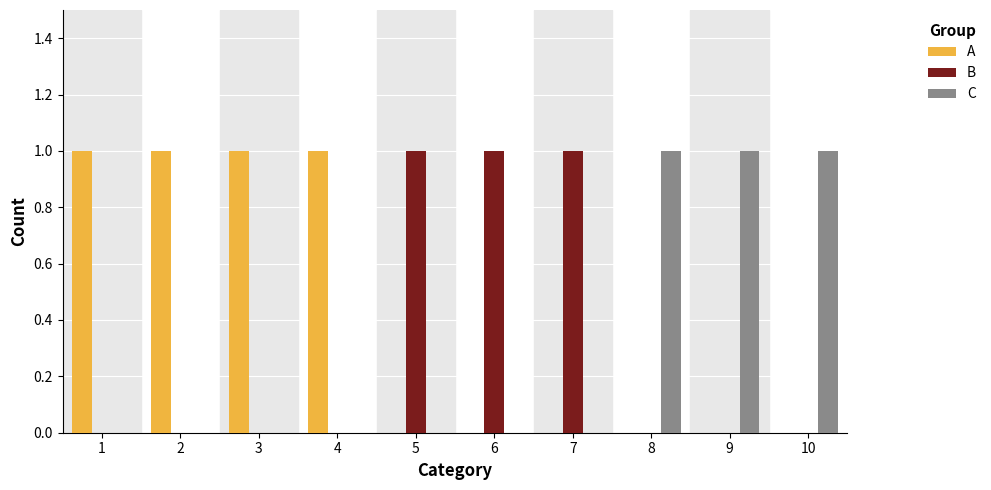

What is the sum of all B values?

3